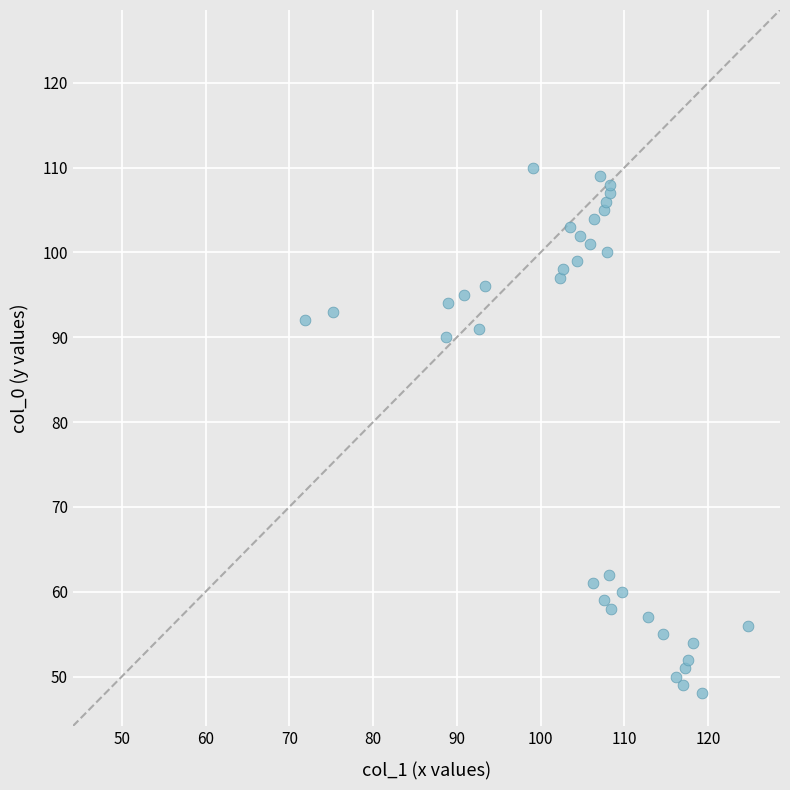

What Y value in the scatter plot is closest to 79?

90